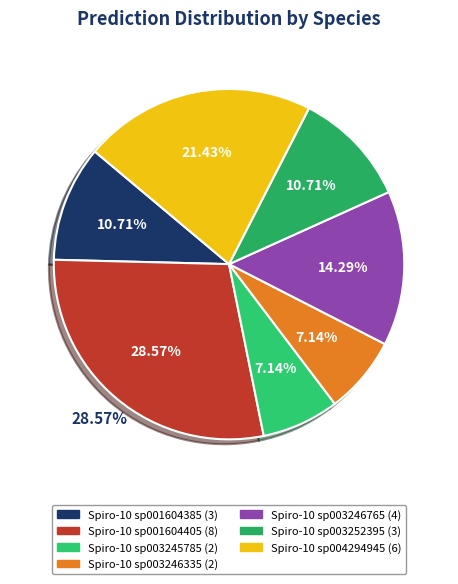

To the nearest percent, what is the difference between the largest and smallest slice percentages?

21%